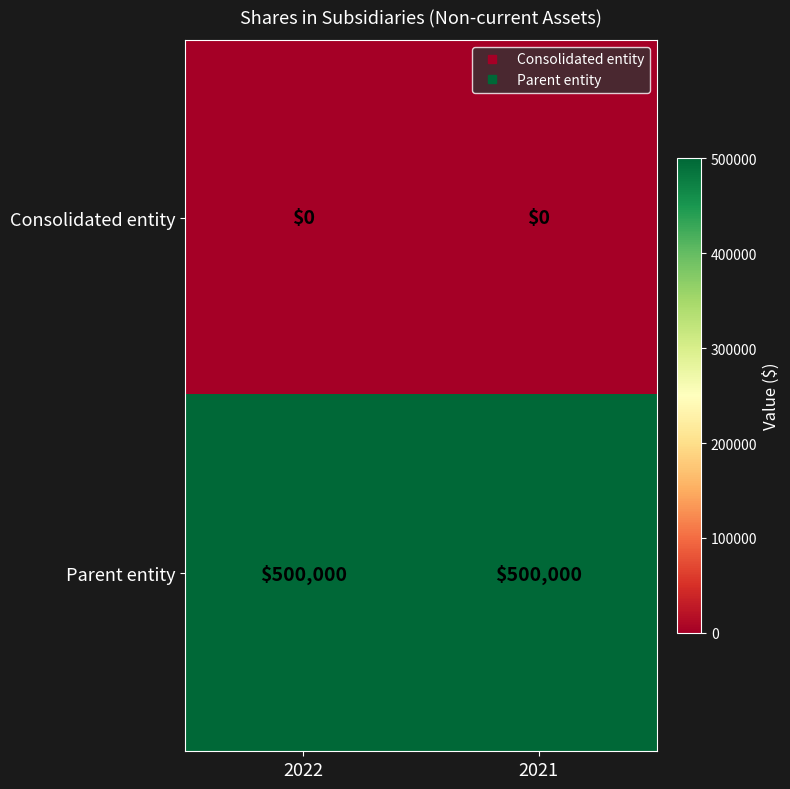

Reading left to right, transcribe all the data shown in this chart.

Consolidated entity: 0	0
Parent entity: 500000	500000